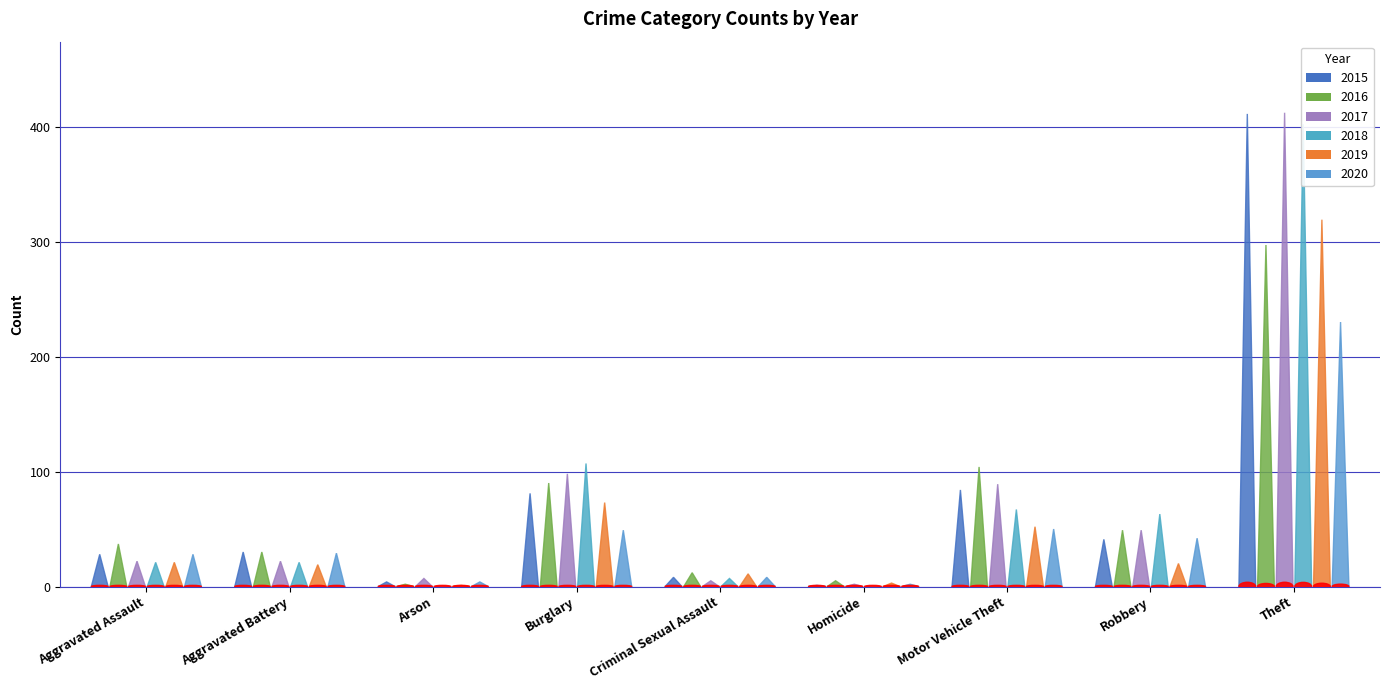

What position from the right is Robbery?

2